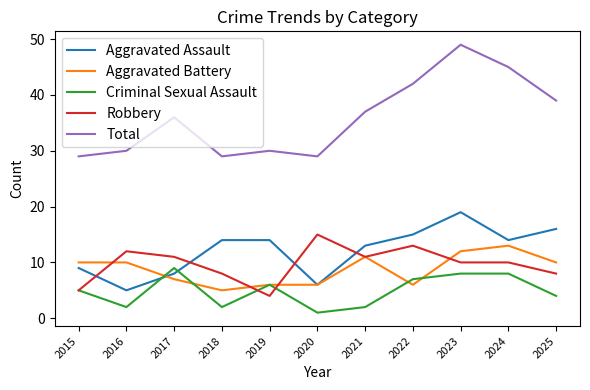

Count the number of data series in this chart.

5